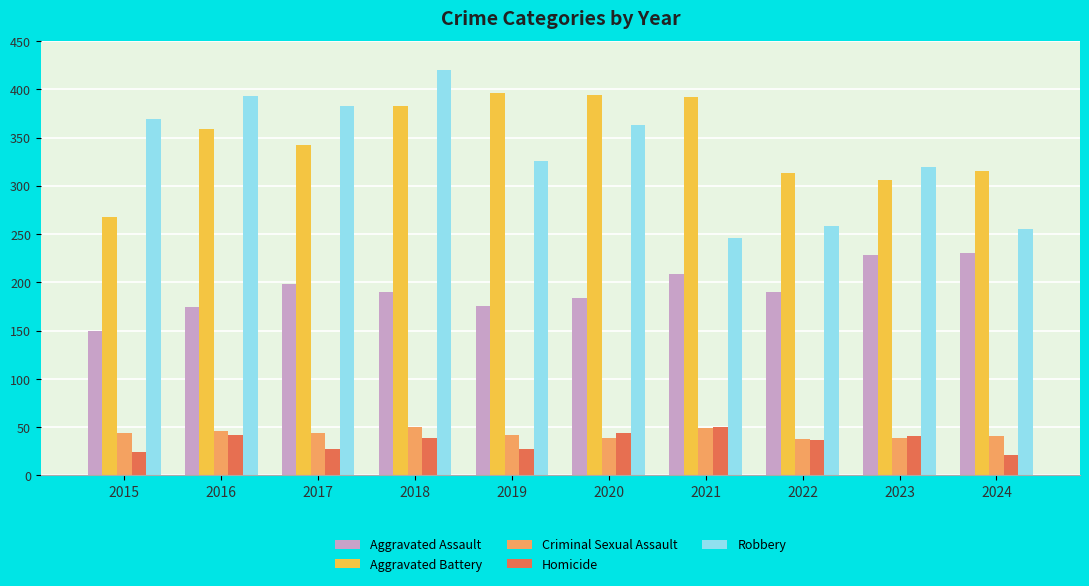

Which category has the highest value across all series?

2018